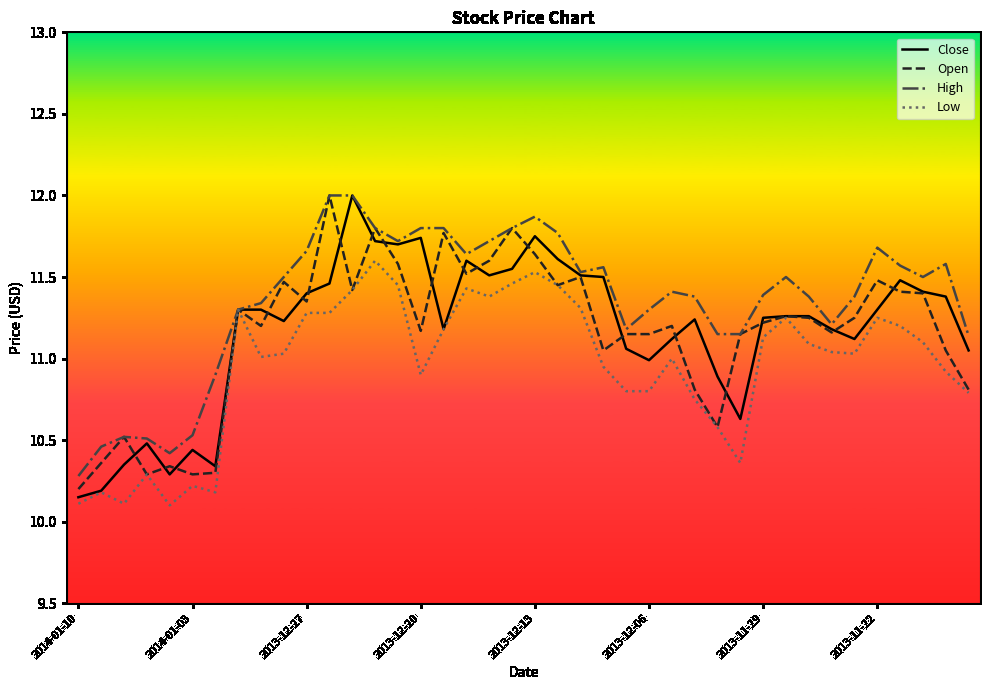

What is the highest value of the Close series?

12.0